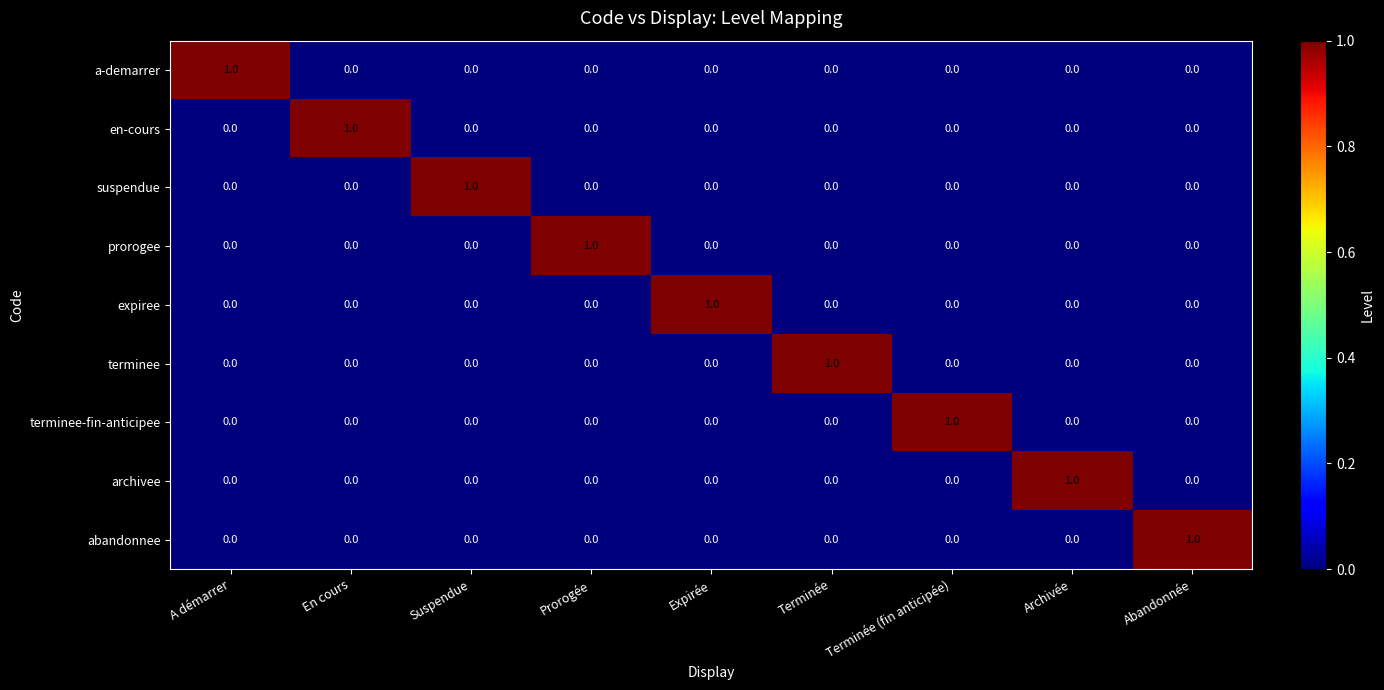

True or false: en-cours has a value of 1 at En cours.

True